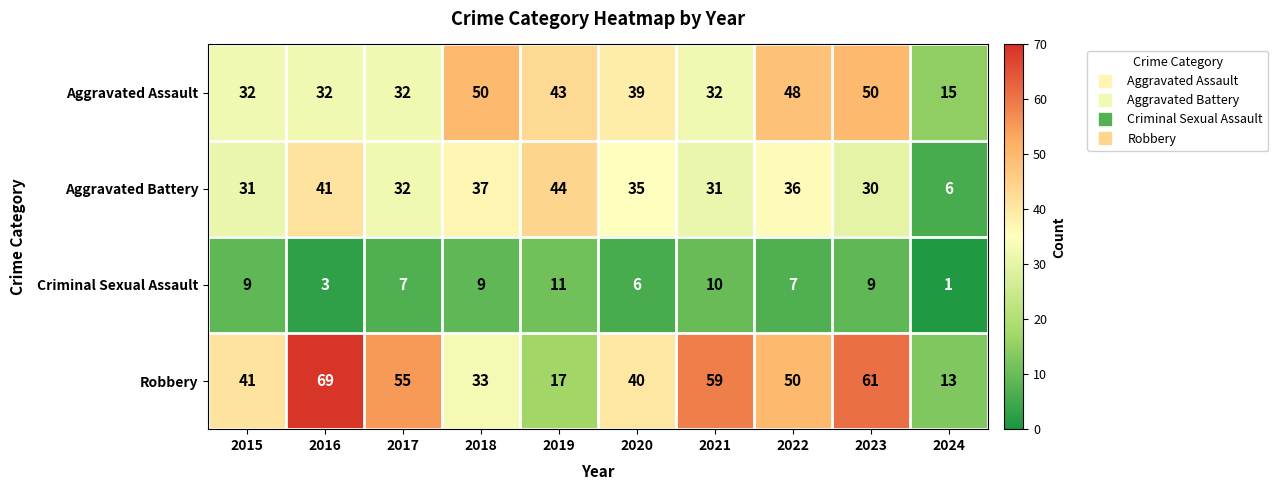

Rank the series at 2024 from lowest to highest value.

Criminal Sexual Assault, Aggravated Battery, Robbery, Aggravated Assault